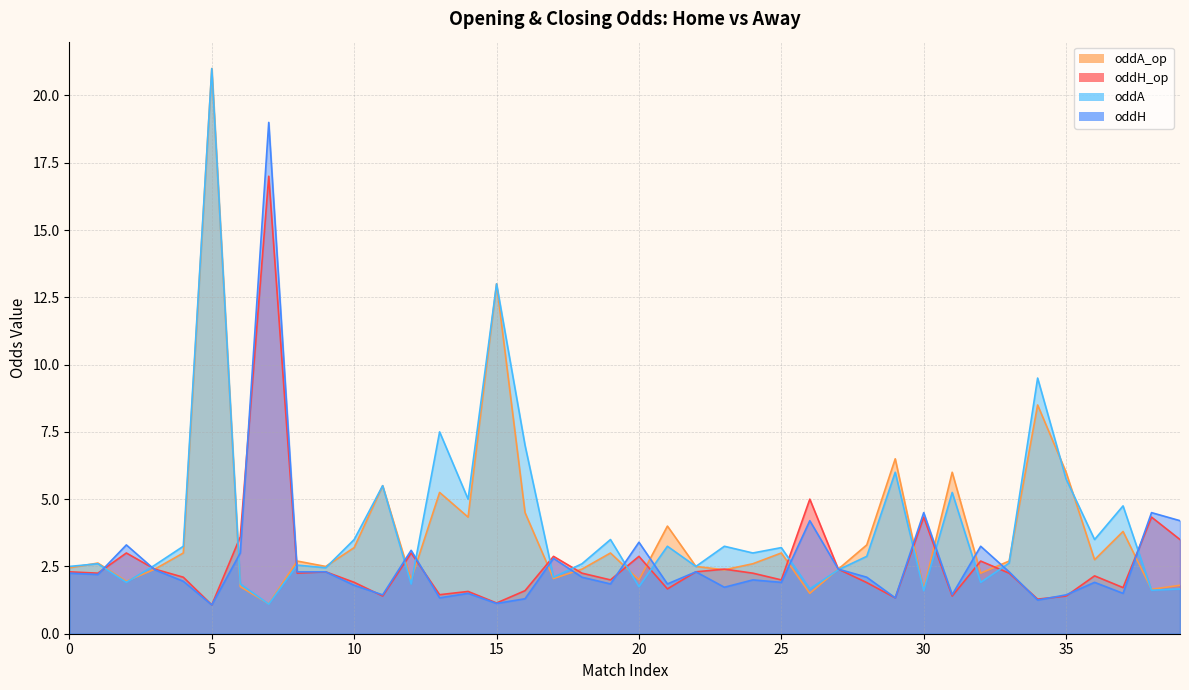

How many data points in oddA_op are above 2?

31